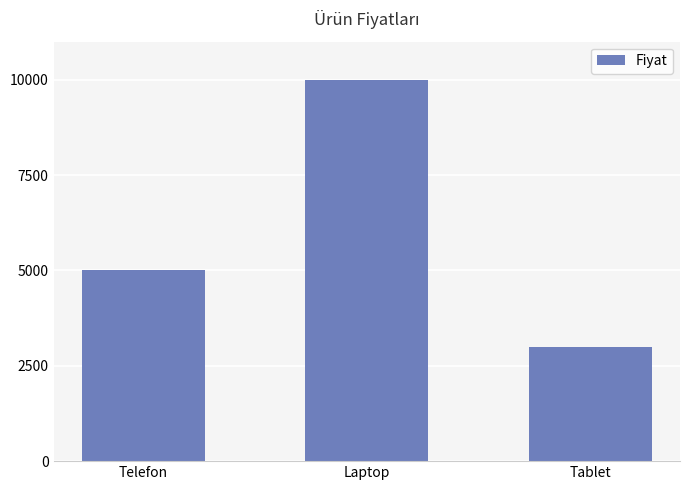

What is the change in value from Telefon to Laptop?

+5000